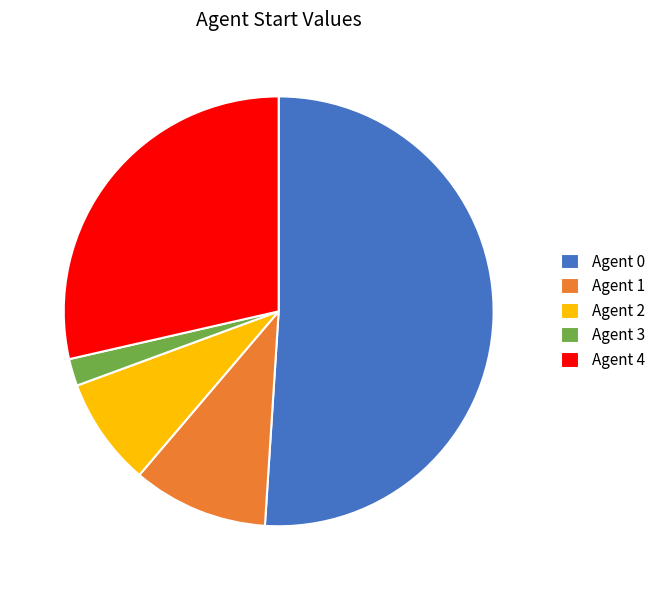

True or false: Agent 1 accounts for 1% of the total.

False